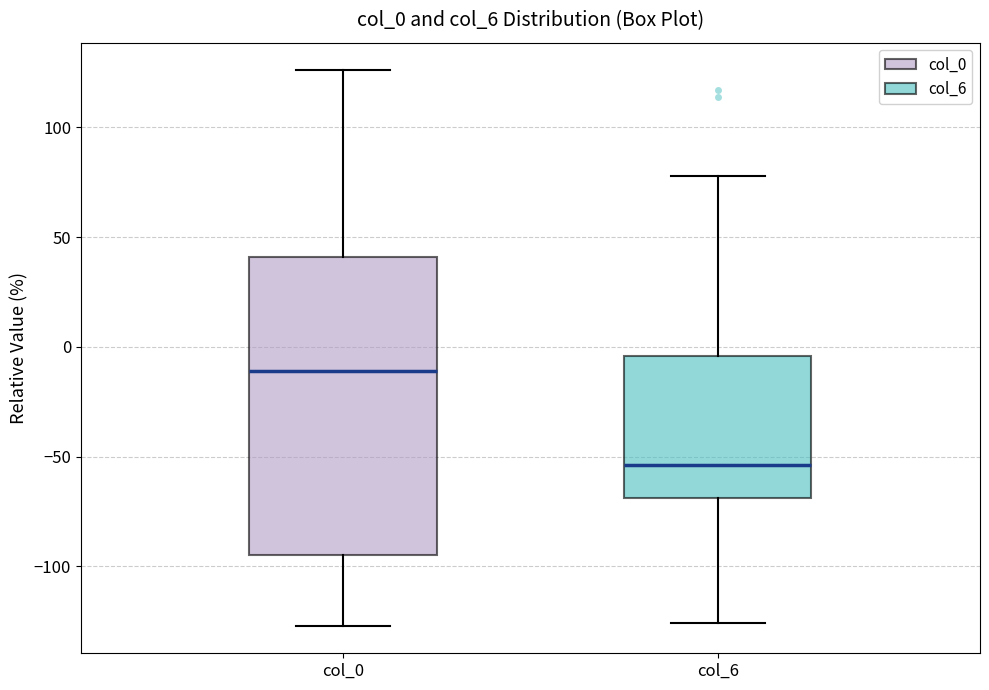

Which box is the tallest, from its lower edge to its upper edge?

col_0